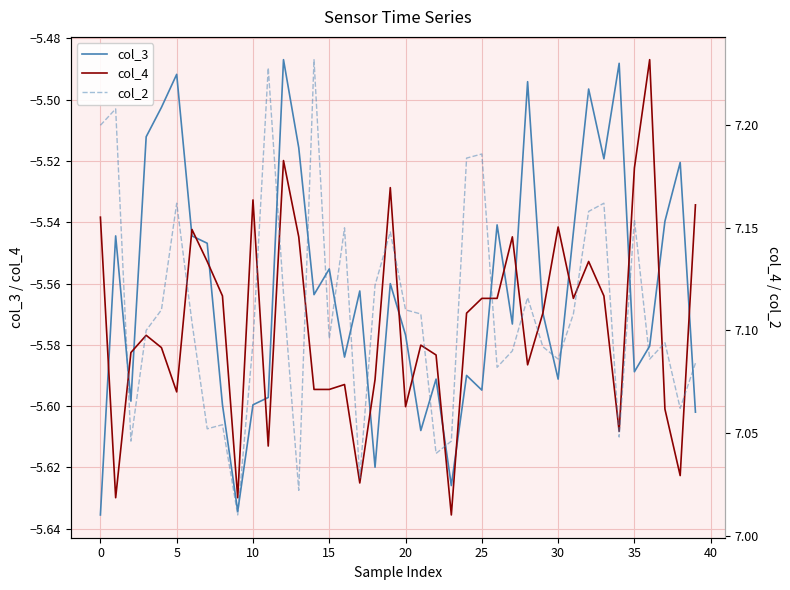

Which has a higher value, 27 or 20?

27